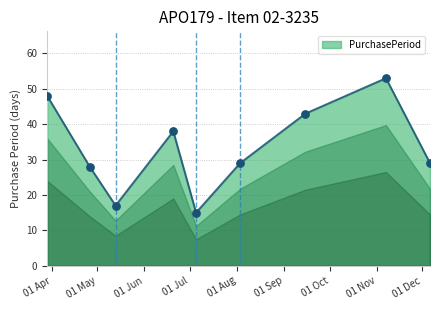

What is the smallest value displayed?

15